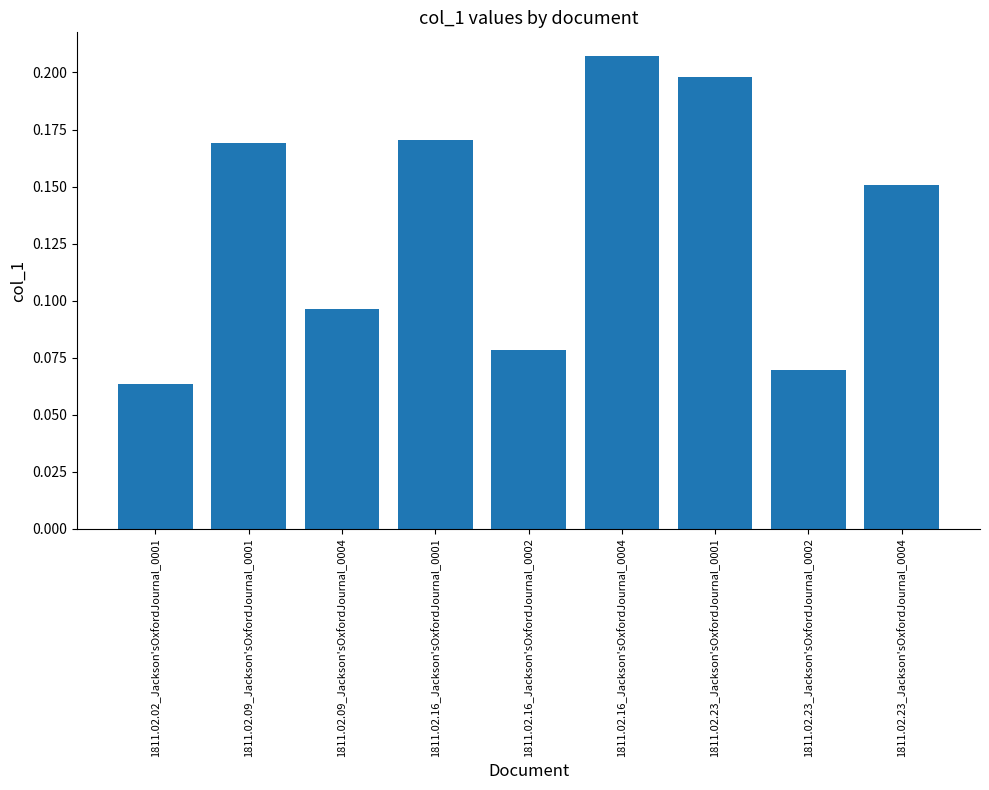

True or false: the data shows 0.2 at 1811.02.16_Jackson'sOxfordJournal_0004.

True